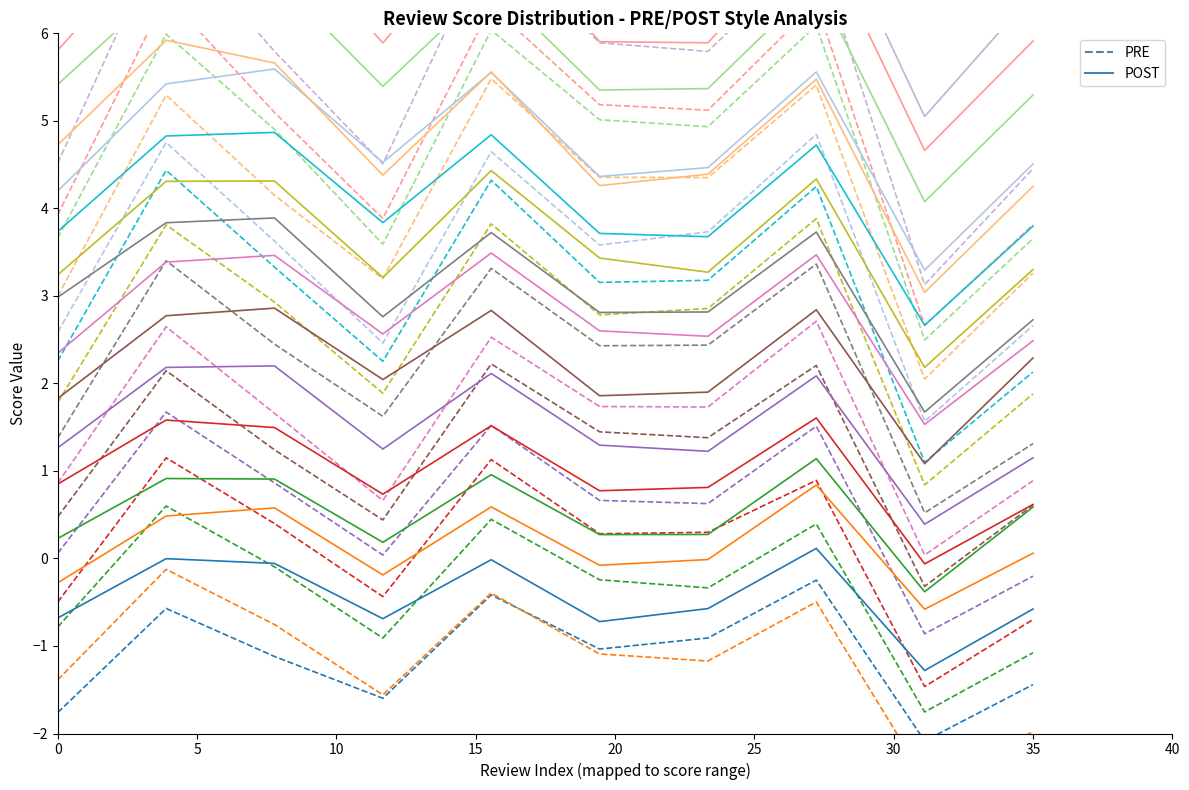

True or false: POST and PRE intersect in this chart.

False